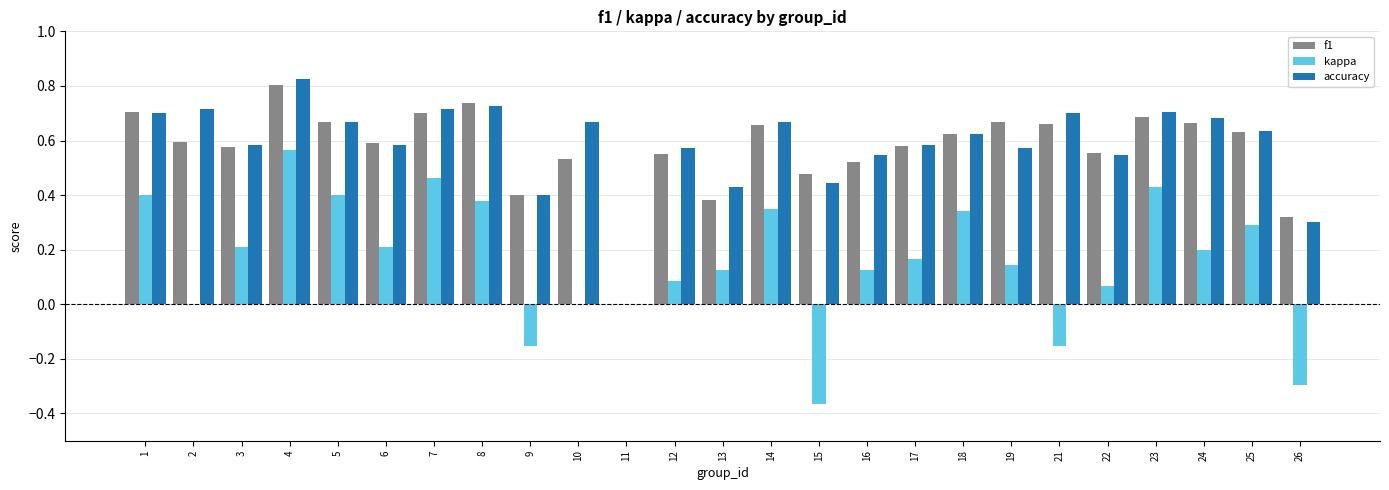

What is the sum of the f1 values at 13 and 10?

0.9